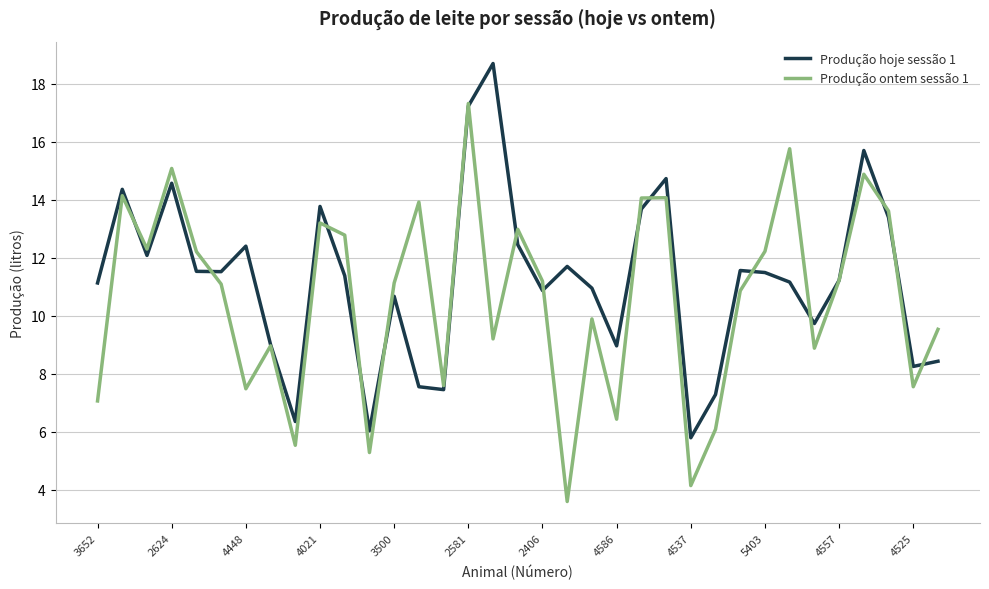

Rank the series by their average value, from highest to lowest.

Produção hoje sessão 1, Produção ontem sessão 1